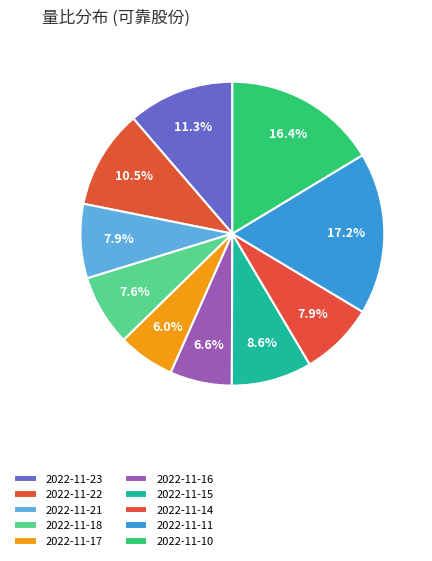

Is there a majority slice in this chart?

No